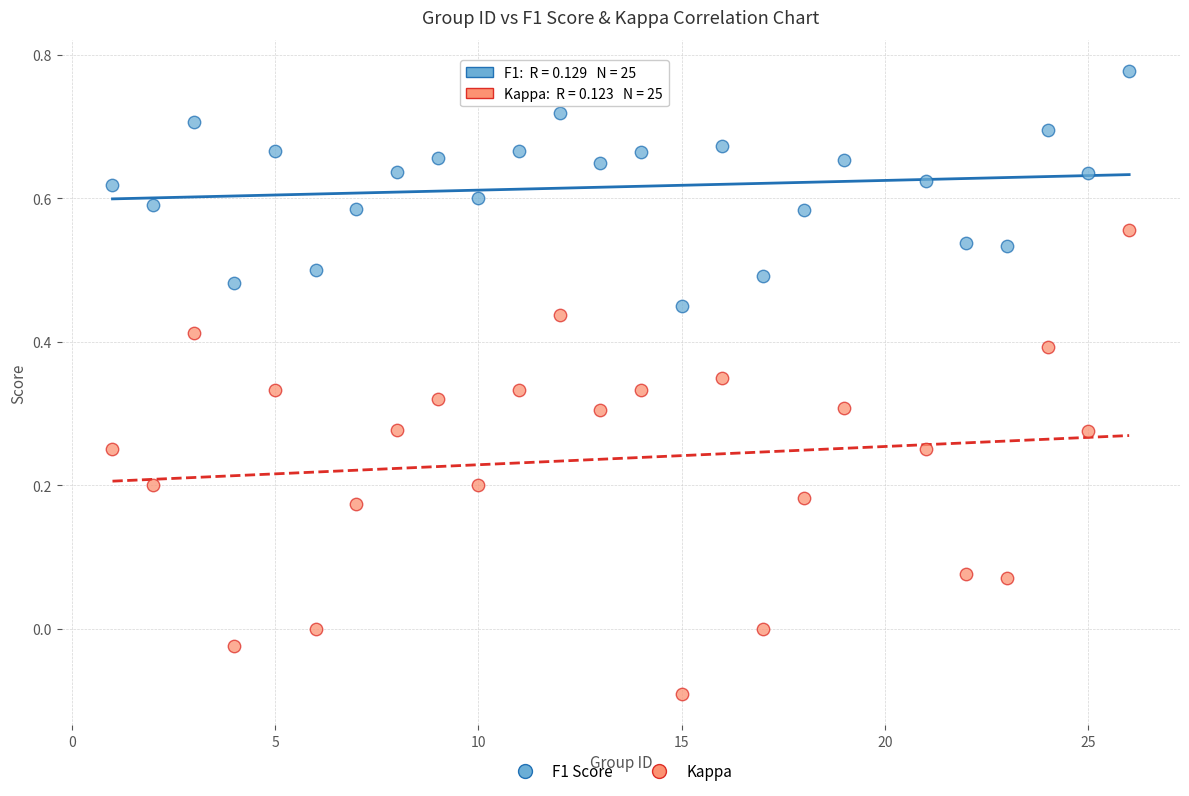

Which series contains the highest Y value?

F1 Score